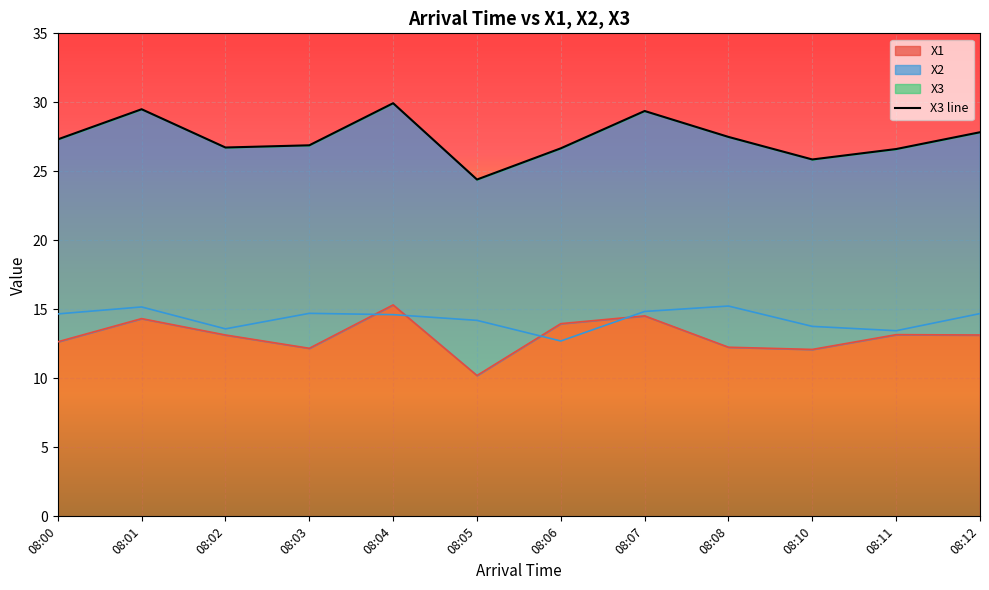

What is the sum of all values?

328.6